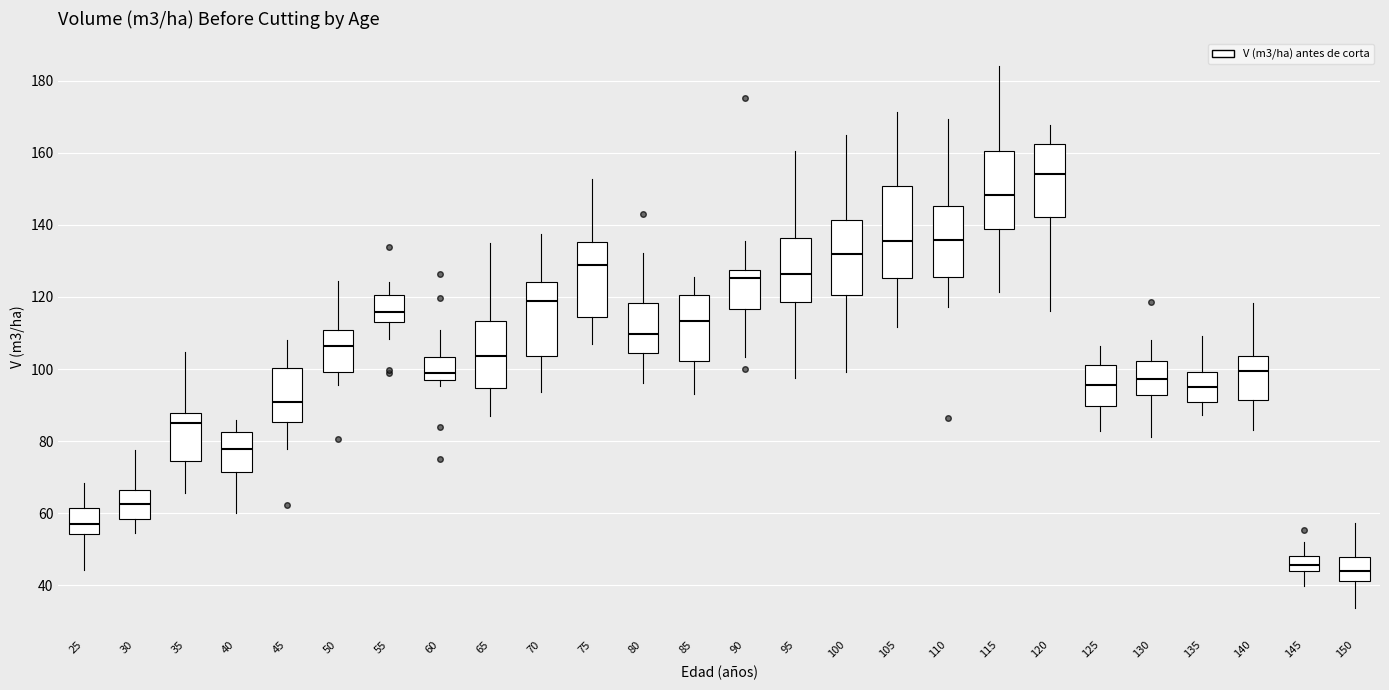

Reading left to right, read every box against the y-axis: the position of its median line, the range the box covers, and the ends of its whiskers. The values are not printed on the chart, so give them approximately, as read against the axis.

25: median 58, box 54 to 62, whiskers 44 to 68
30: median 62, box 58 to 66, whiskers 54 to 78
35: median 84, box 74 to 88, whiskers 66 to 104
40: median 78, box 72 to 82, whiskers 60 to 86
45: median 90, box 86 to 100, whiskers 78 to 108
50: median 106, box 100 to 110, whiskers 96 to 124
55: median 116, box 112 to 120, whiskers 108 to 124
60: median 98 (just above the box's lower edge), box 98 to 104, whiskers 96 to 110
65: median 104, box 94 to 114, whiskers 86 to 134
70: median 118, box 104 to 124, whiskers 94 to 138
75: median 128, box 114 to 136, whiskers 106 to 152
80: median 110, box 104 to 118, whiskers 96 to 132
85: median 114, box 102 to 120, whiskers 94 to 126
90: median 126, box 116 to 128, whiskers 104 to 136
95: median 126, box 118 to 136, whiskers 98 to 160
100: median 132, box 120 to 142, whiskers 100 to 164
105: median 136, box 126 to 150, whiskers 112 to 172
110: median 136, box 126 to 146, whiskers 118 to 170
115: median 148, box 138 to 160, whiskers 122 to 184
120: median 154, box 142 to 162, whiskers 116 to 168
125: median 96, box 90 to 102, whiskers 82 to 106
130: median 98, box 92 to 102, whiskers 82 to 108
135: median 94, box 90 to 100, whiskers 88 to 110
140: median 100, box 92 to 104, whiskers 84 to 118
145: median 46, box 44 to 48, whiskers 40 to 52
150: median 44, box 42 to 48, whiskers 34 to 58